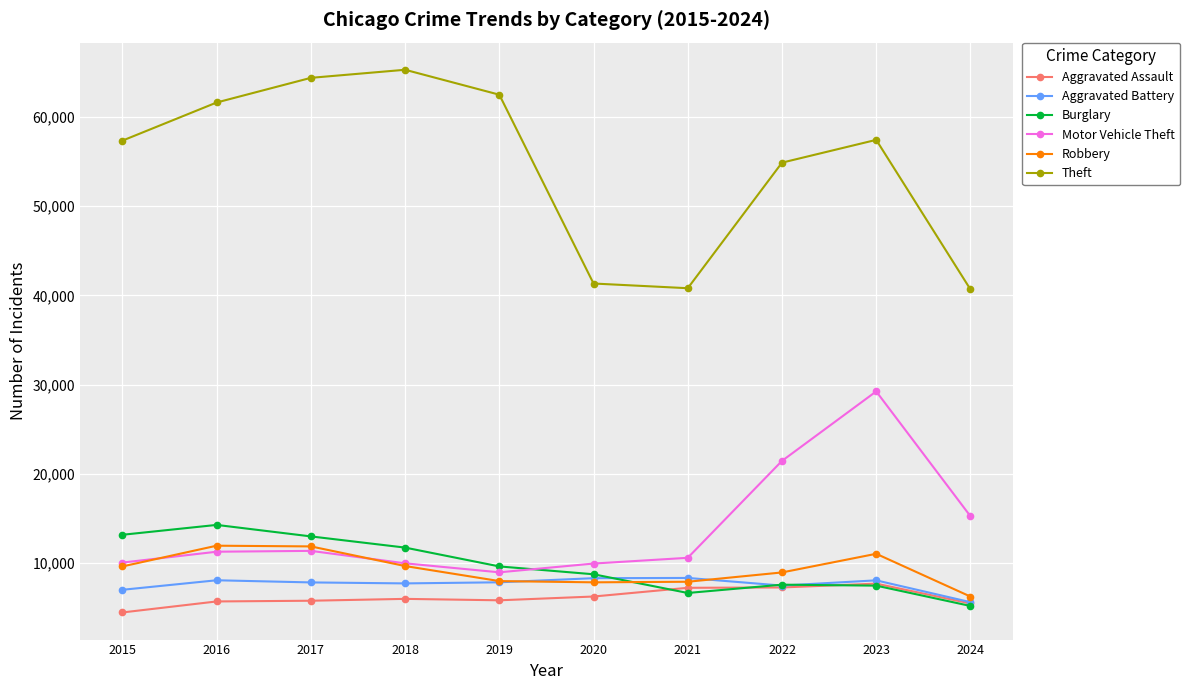

What is the value of the Motor Vehicle Theft point at the 3rd from the left?

11380